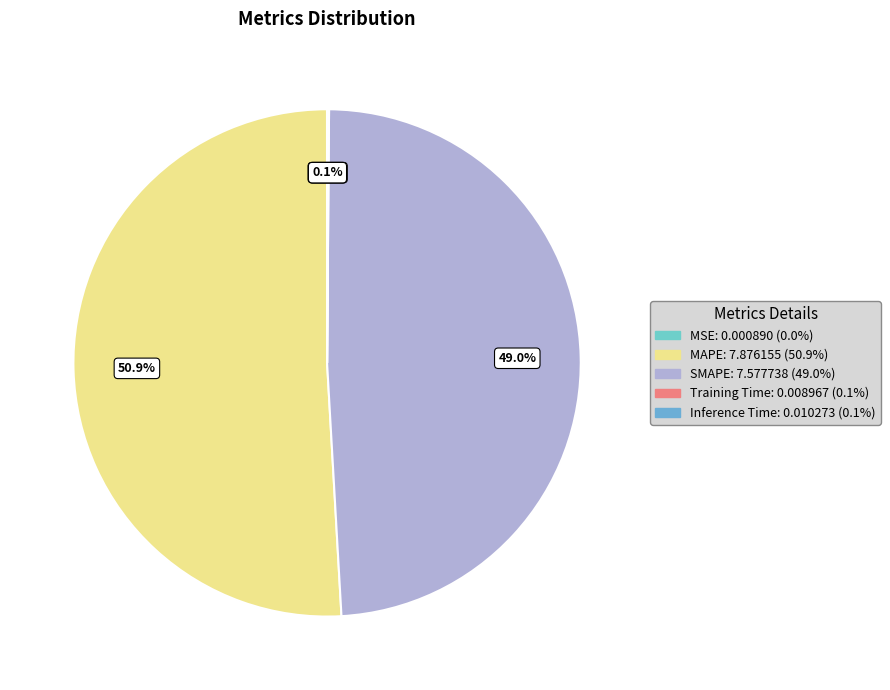

Which has a higher value, MAPE or Training Time?

MAPE